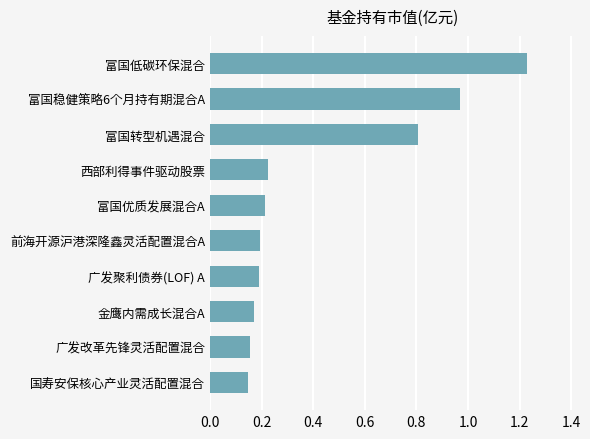

Are the bars grouped side by side (vs. stacked)?

No